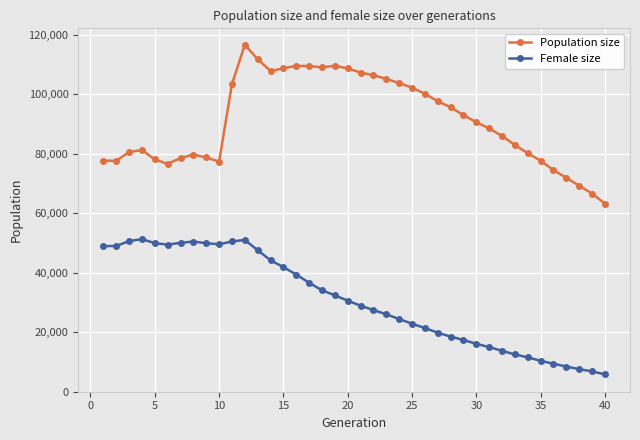

In Population size, how many points are lower than both neighbors (excluding endpoints)?

5